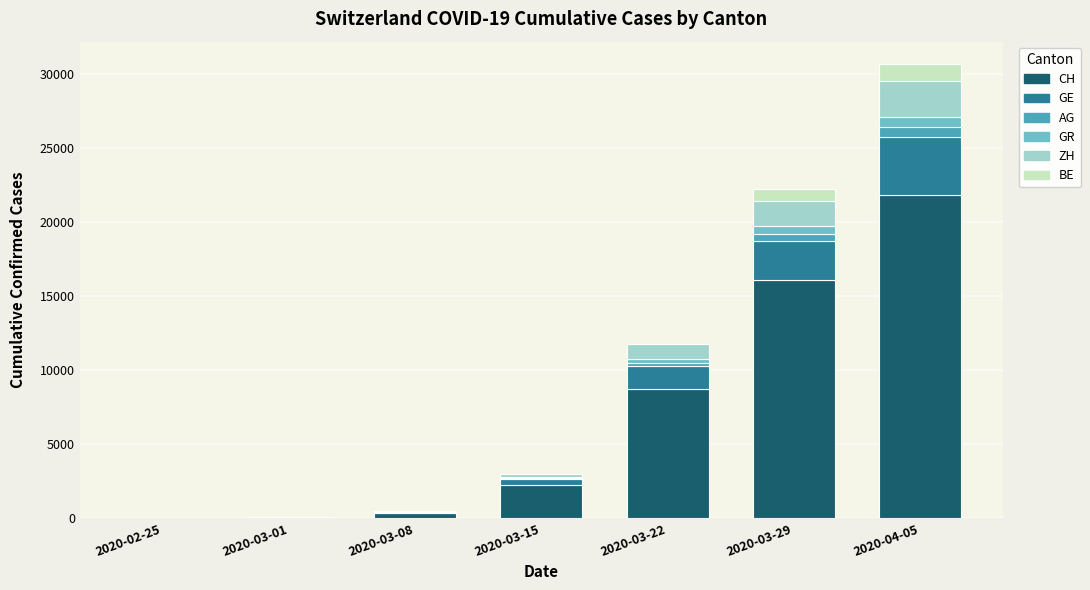

At which label does CH reach its peak?

2020-04-05